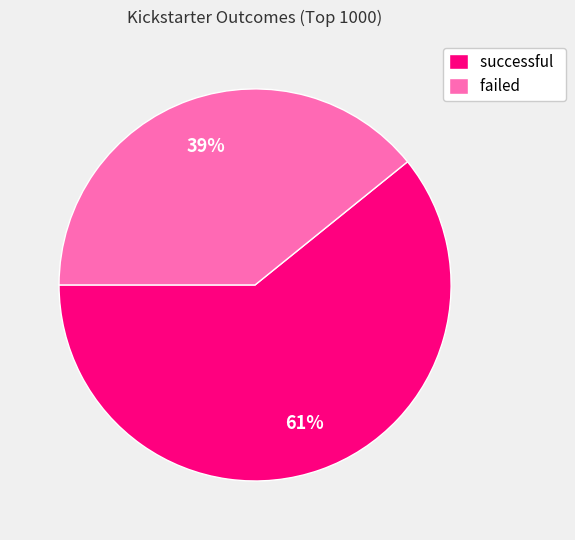

How many slices are in this pie chart?

2